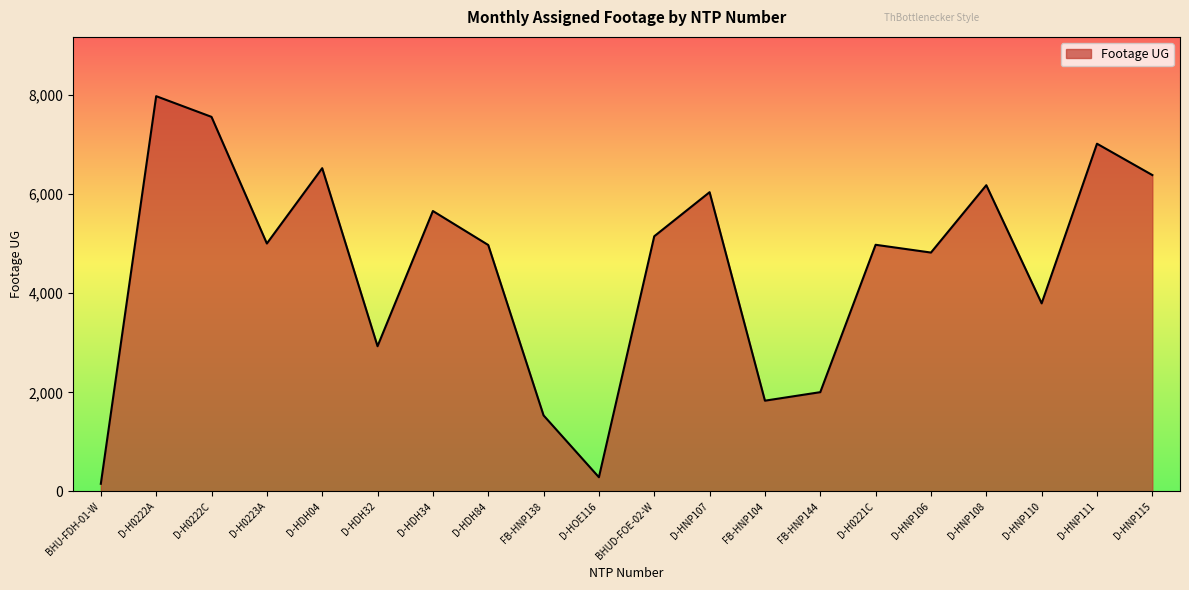

What is the smallest value displayed?

153